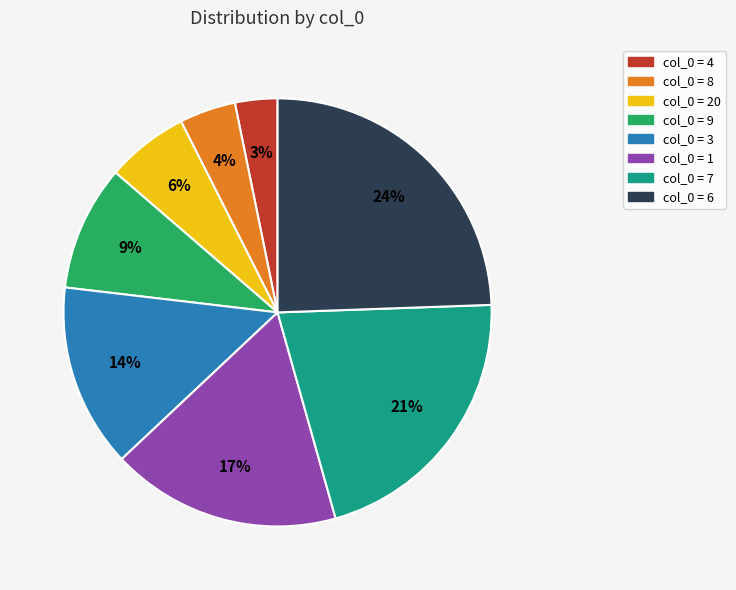

Is there any slice that represents more than half of the pie?

No